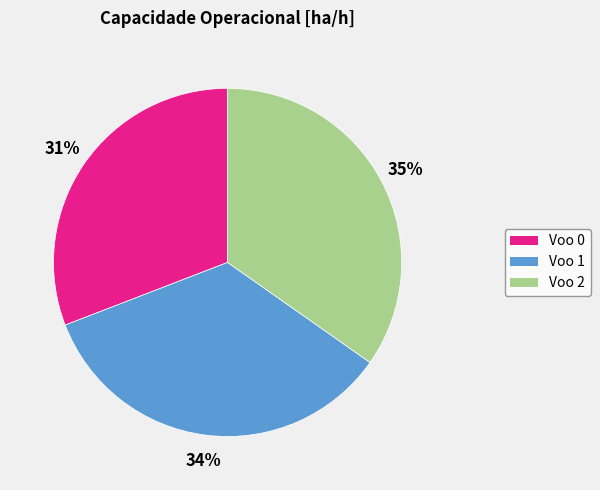

Is there a majority slice in this chart?

No